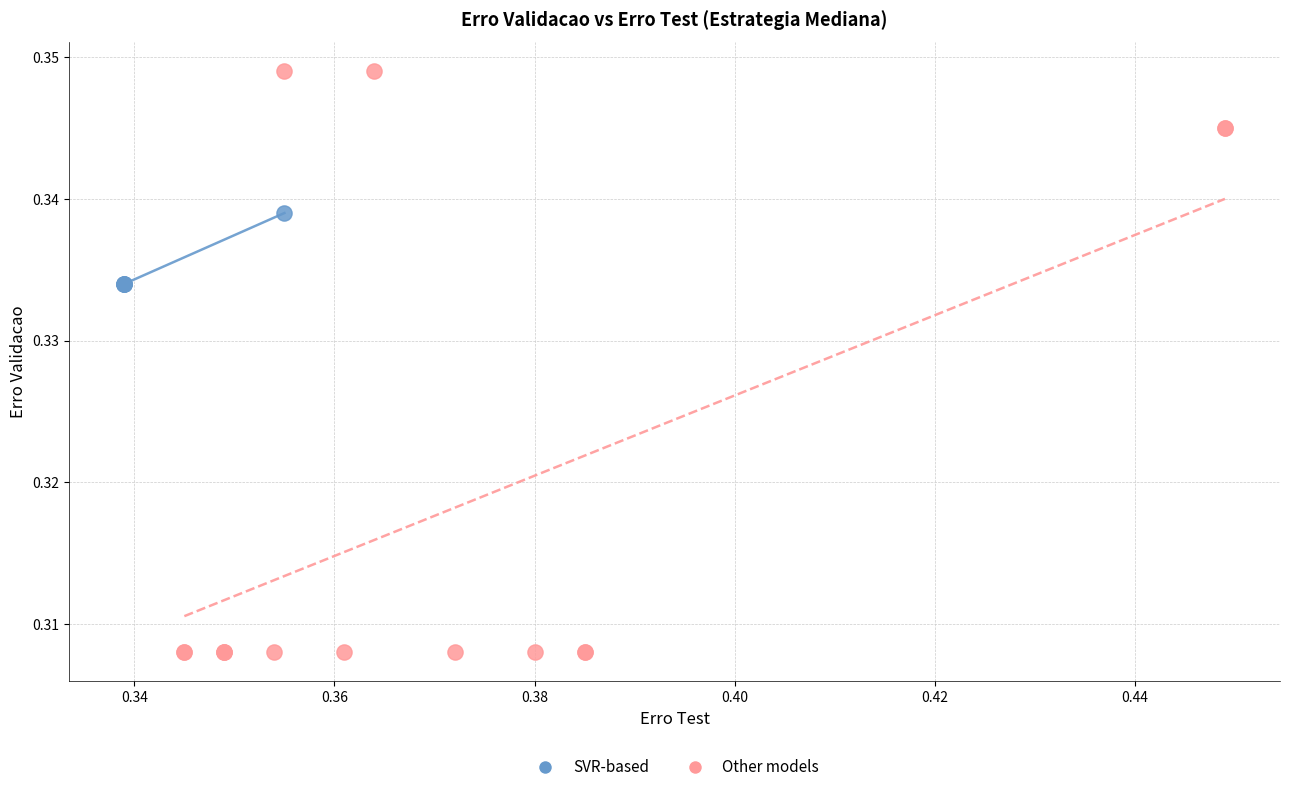

Which series has the widest spread of Y values?

Other models